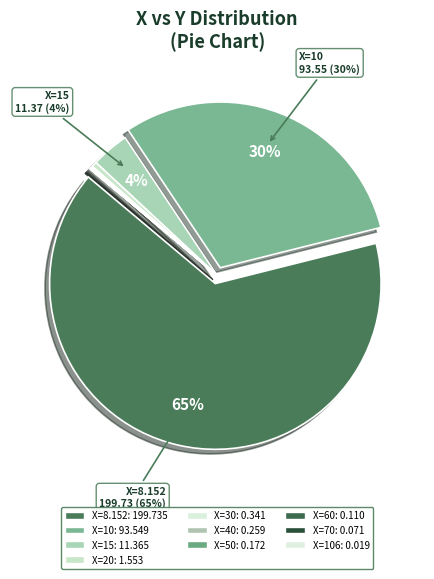

To the nearest percent, what is the difference between the largest and smallest slice percentages?

65%